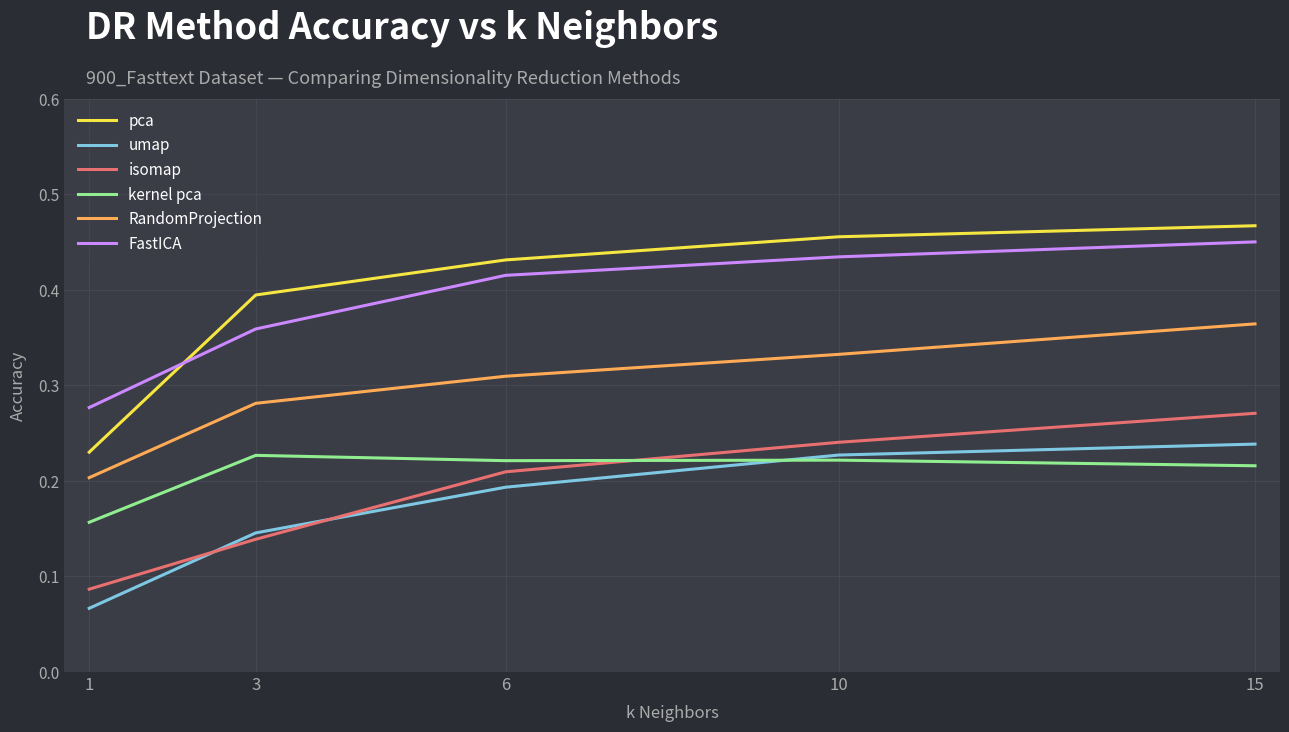

Which series has the widest spread of values?

pca